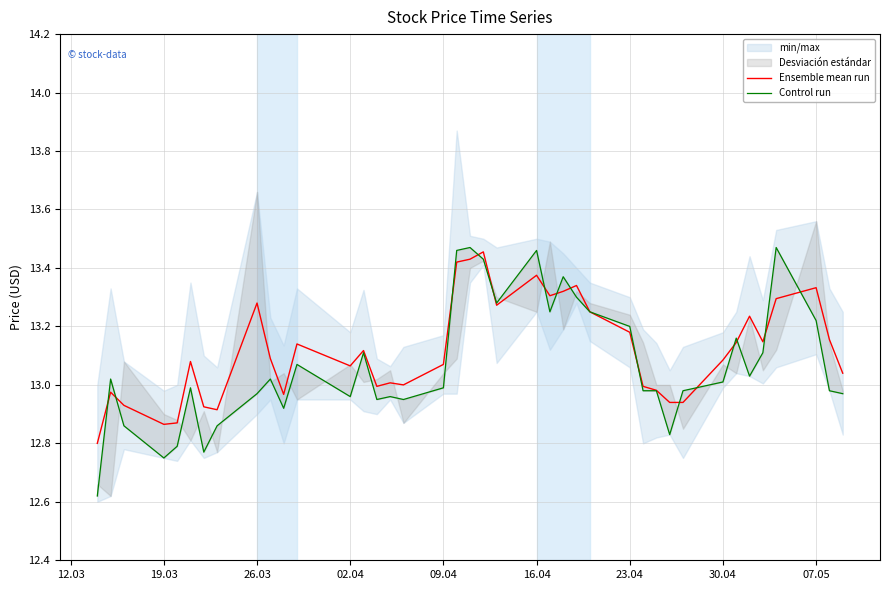

The value of Ensemble mean run at 23.04 is 21.3. True or false?

False